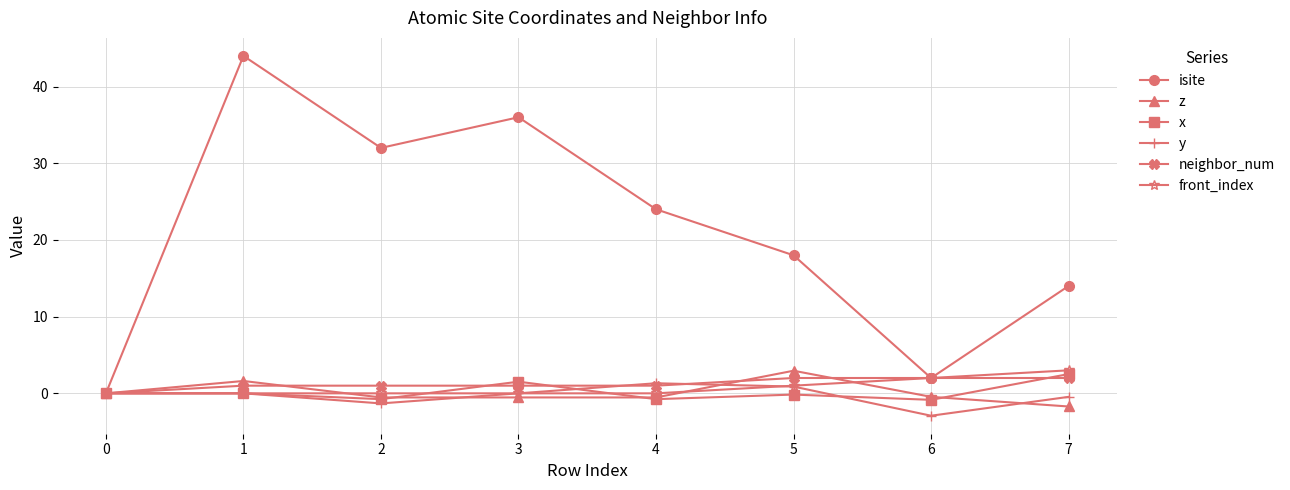

The value of y at 3 is -0.0. True or false?

True